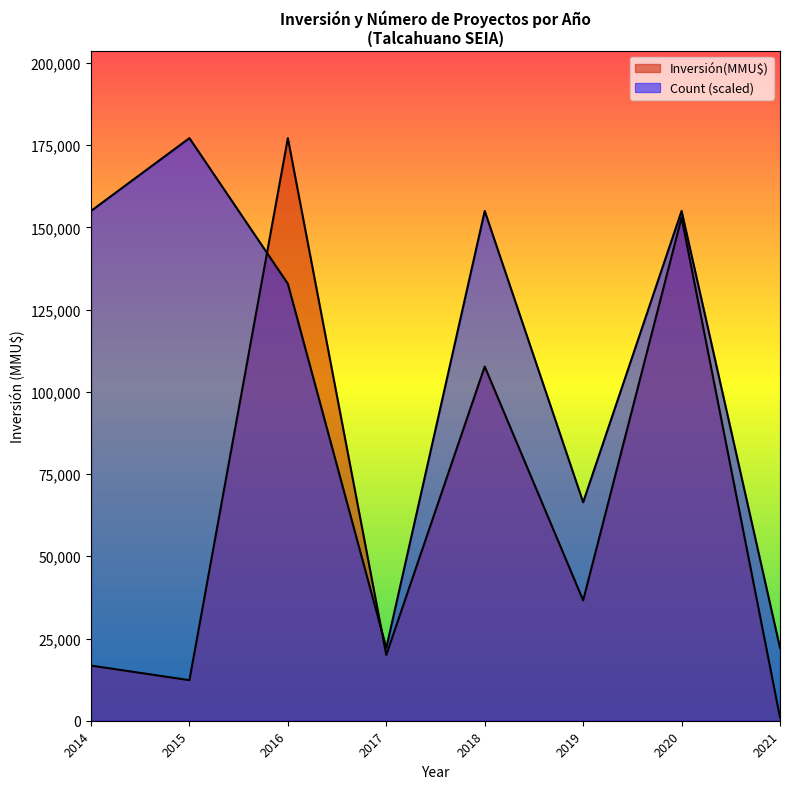

How many lines are shown in the chart?

2